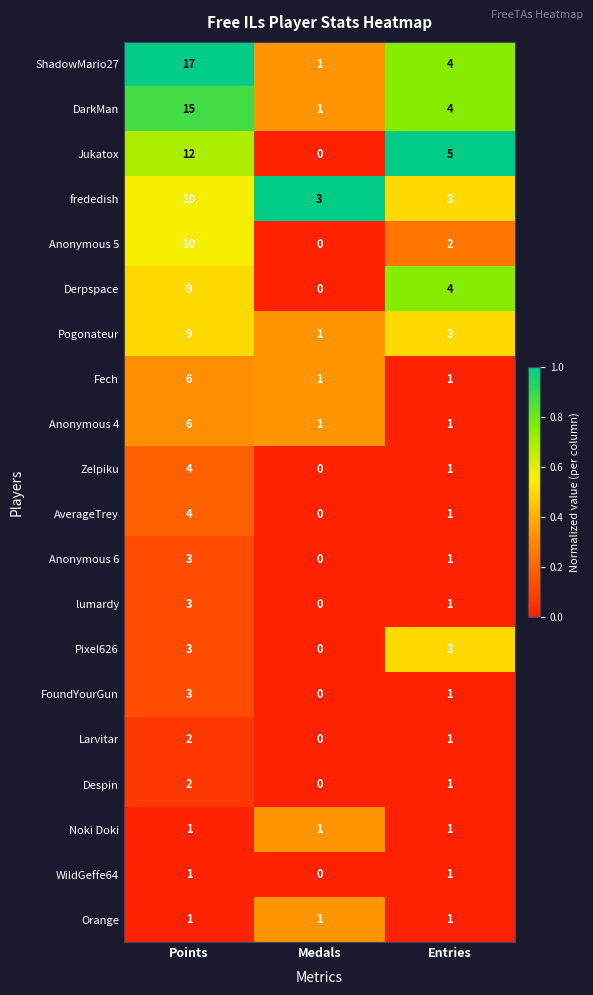

Between Points and Entries, which series saw the biggest shift?

ShadowMario27